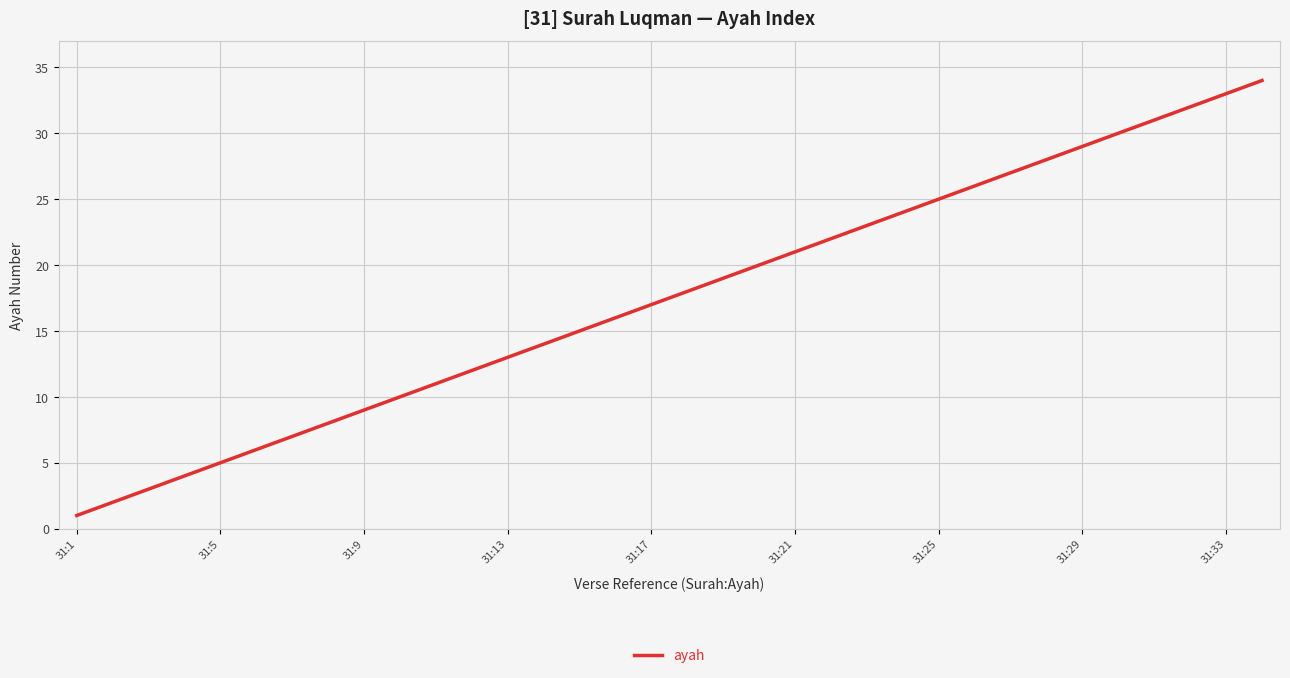

What is the difference between the maximum and minimum values?

33